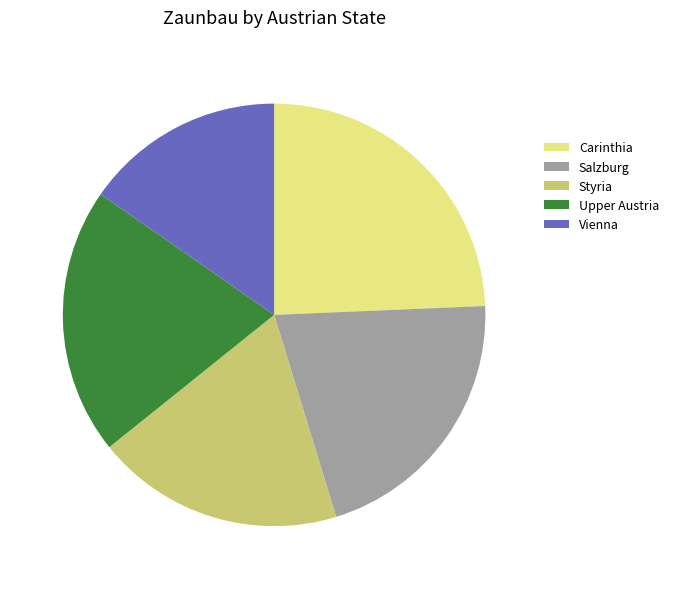

Which category has the biggest portion of the pie?

Carinthia